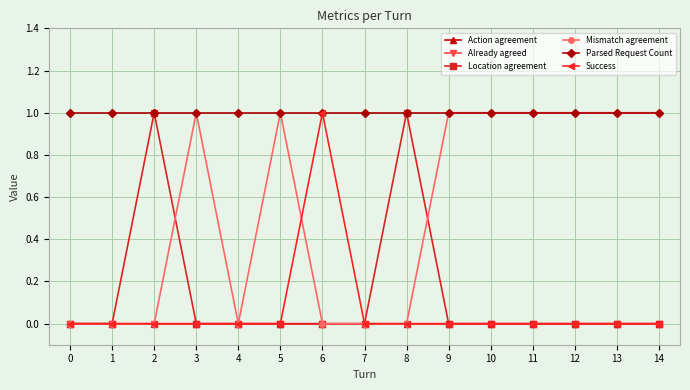

True or false: Parsed Request Count has more than 0 interior local peaks.

False